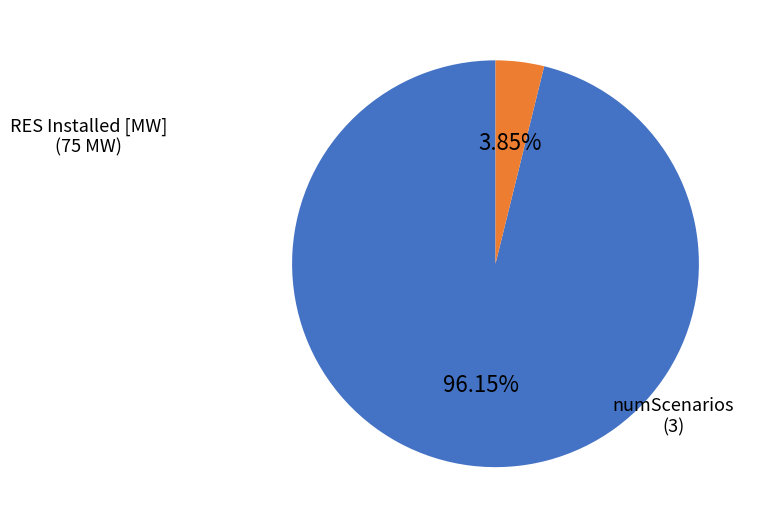

Is there any slice that represents more than half of the pie?

Yes